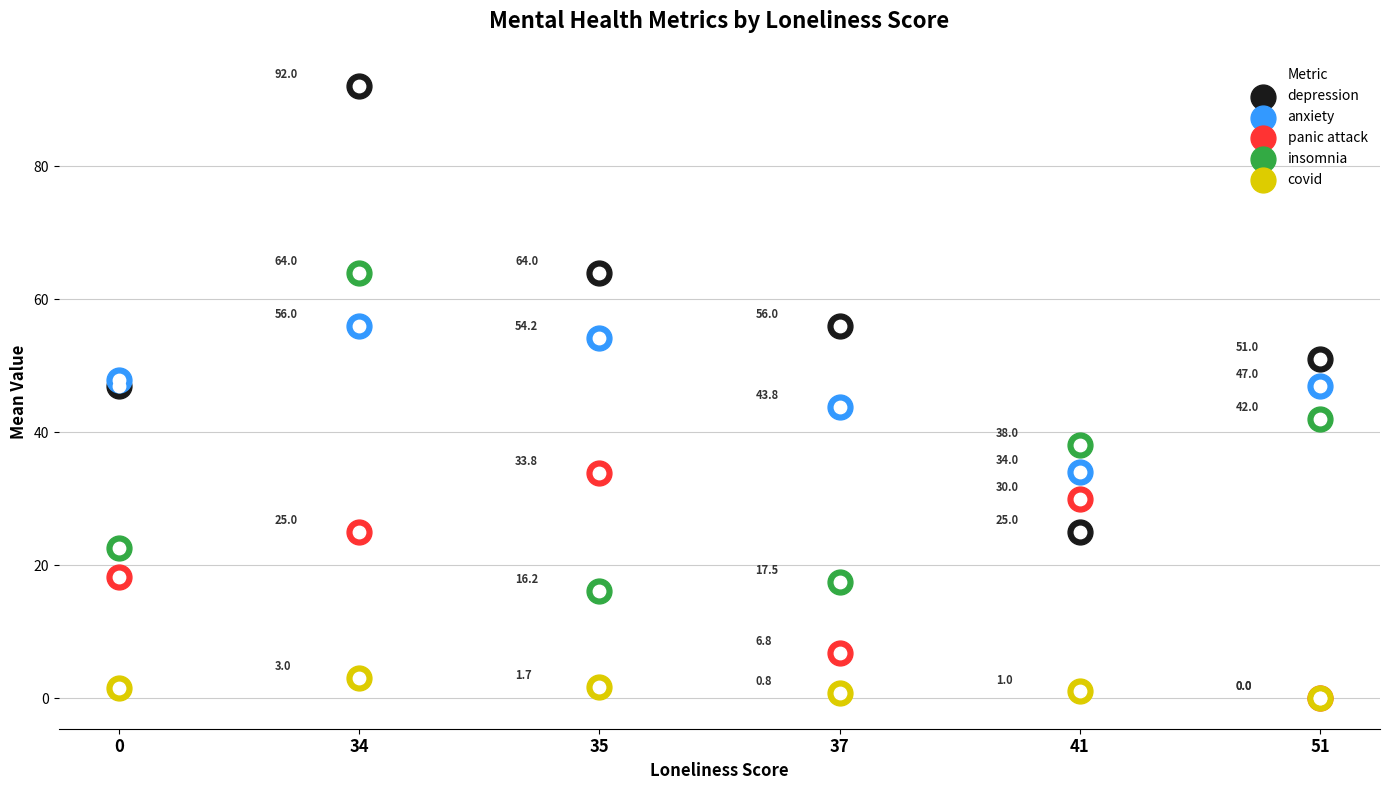

Which series has the largest total across all categories?

depression